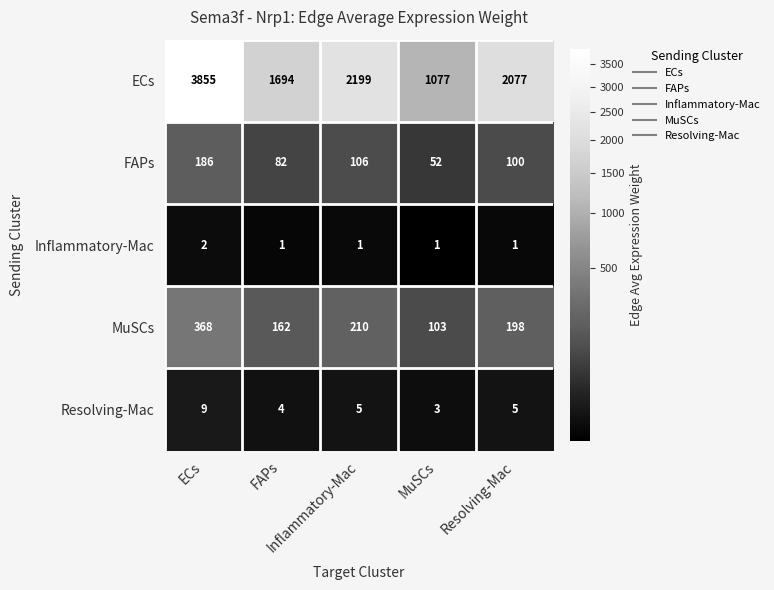

At how many categories does at least one series exceed 273?

5